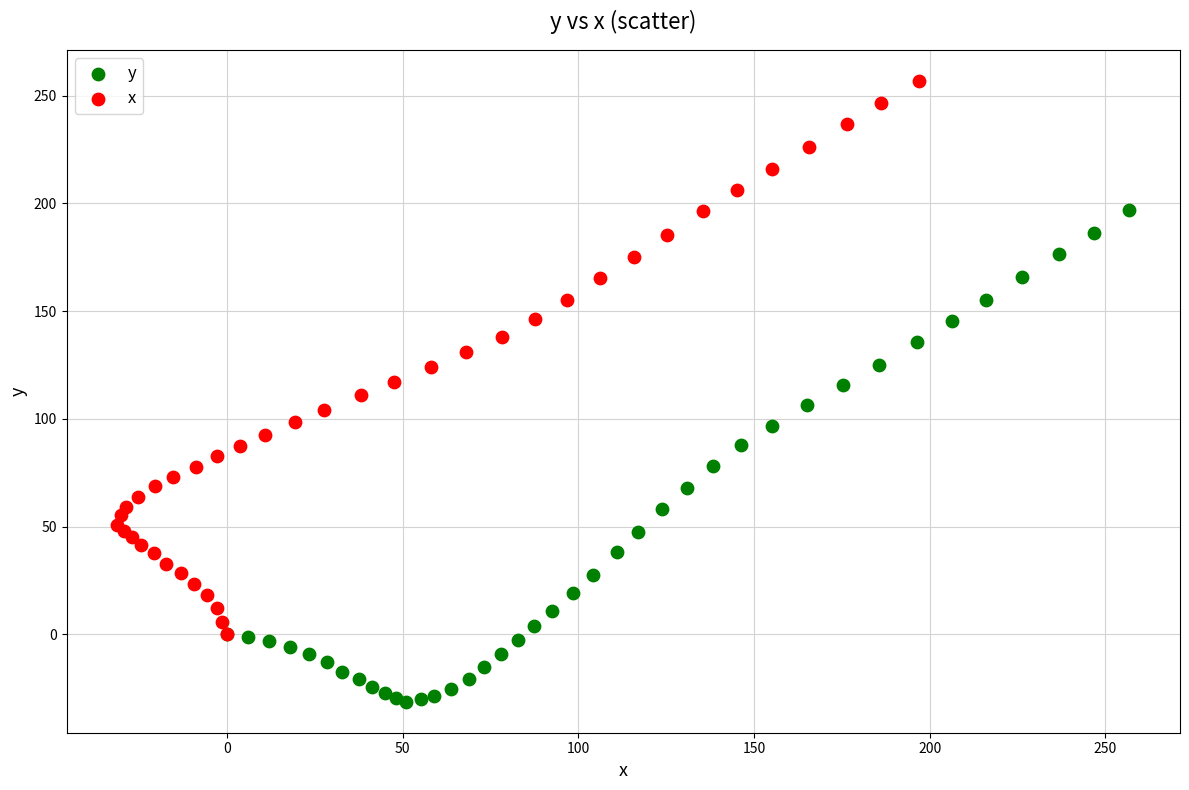

Which series has the largest Y range (max minus min)?

x